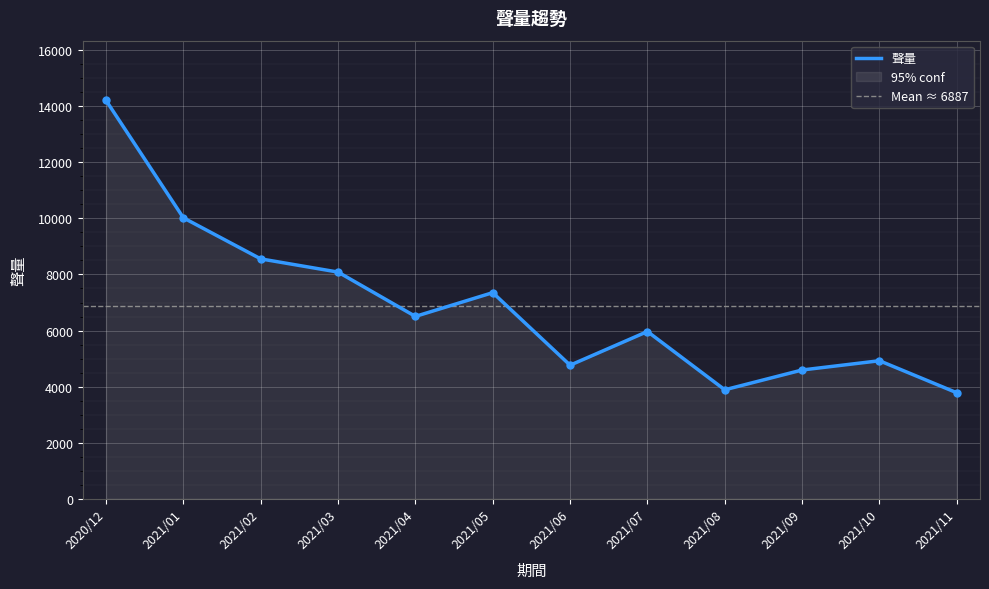

Rank the categories by value from lowest to highest.

2021/11, 2021/08, 2021/09, 2021/06, 2021/10, 2021/07, 2021/04, 2021/05, 2021/03, 2021/02, 2021/01, 2020/12